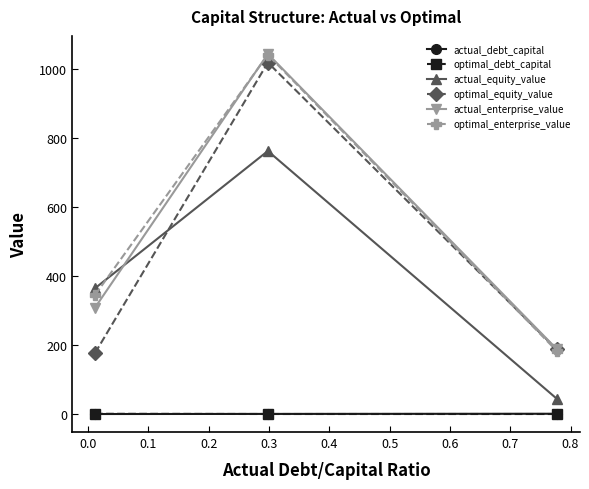

What is the value of the optimal_enterprise_value point at the 2nd from the left?

1041.3